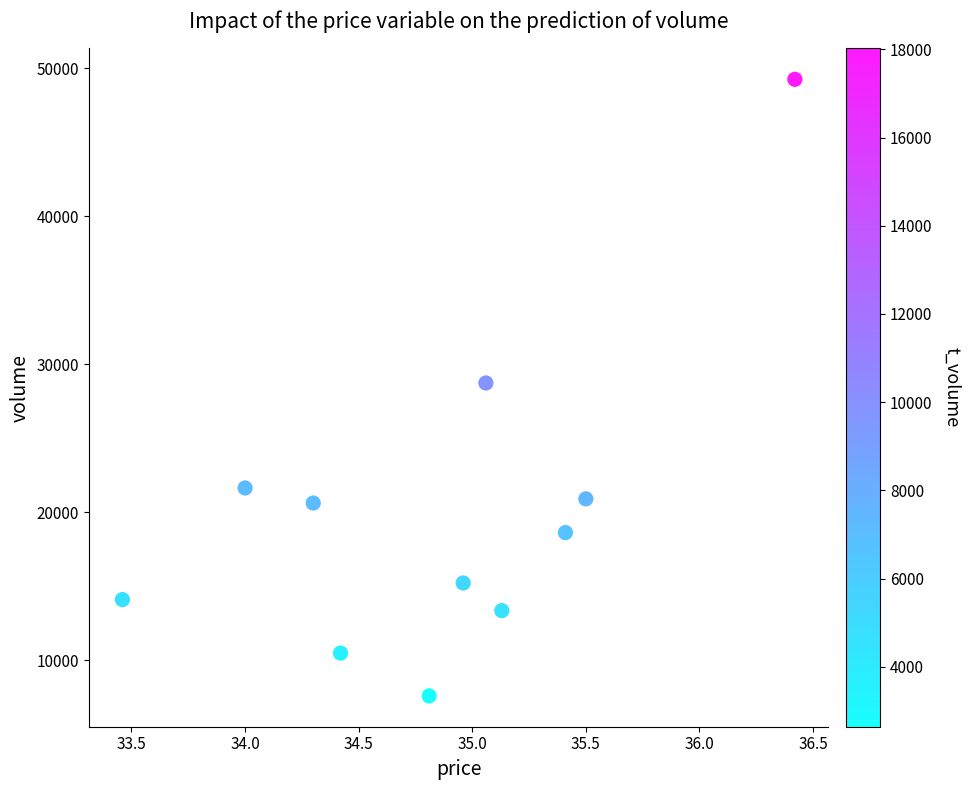

What is the range of Y values (max minus min)?

41663